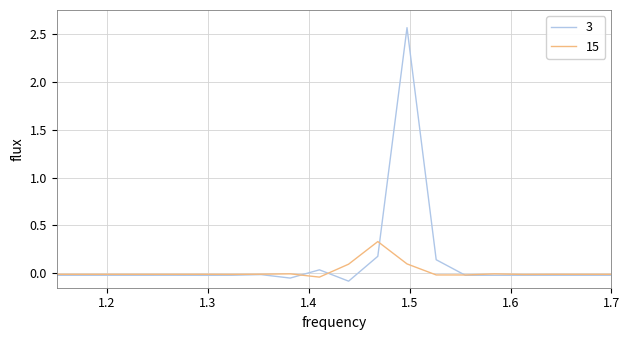

Which series has the largest range (max minus min)?

3